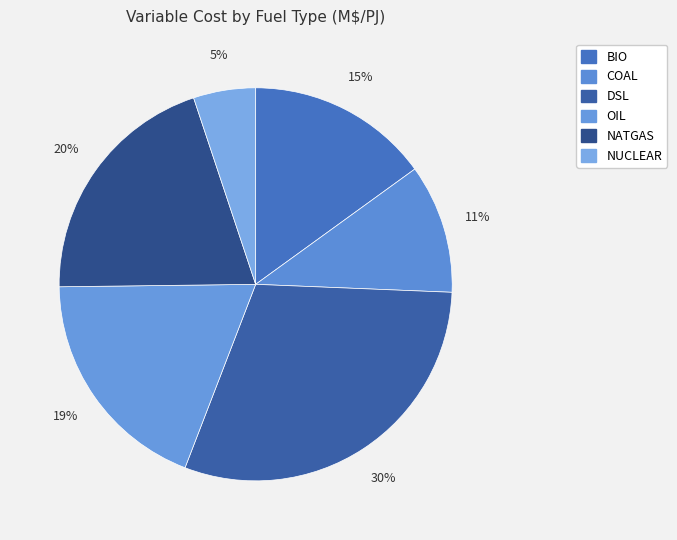

What is the ratio of the value at DSL to the value at NATGAS?

1.5